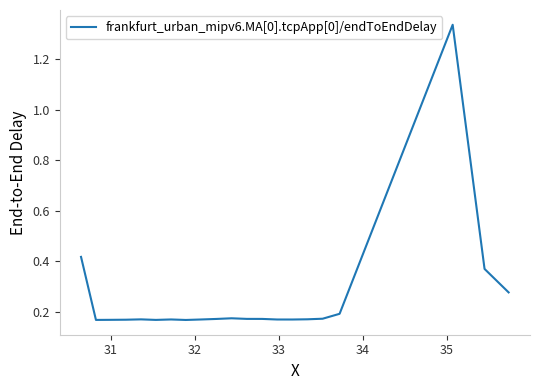

Reading right to left, what are all the values shown in this chart?

0.3	0.4	1.3	0.2	0.2	0.2	0.2	0.2	0.2	0.2	0.2	0.2	0.2	0.2	0.2	0.2	0.2	0.2	0.2	0.2	0.4